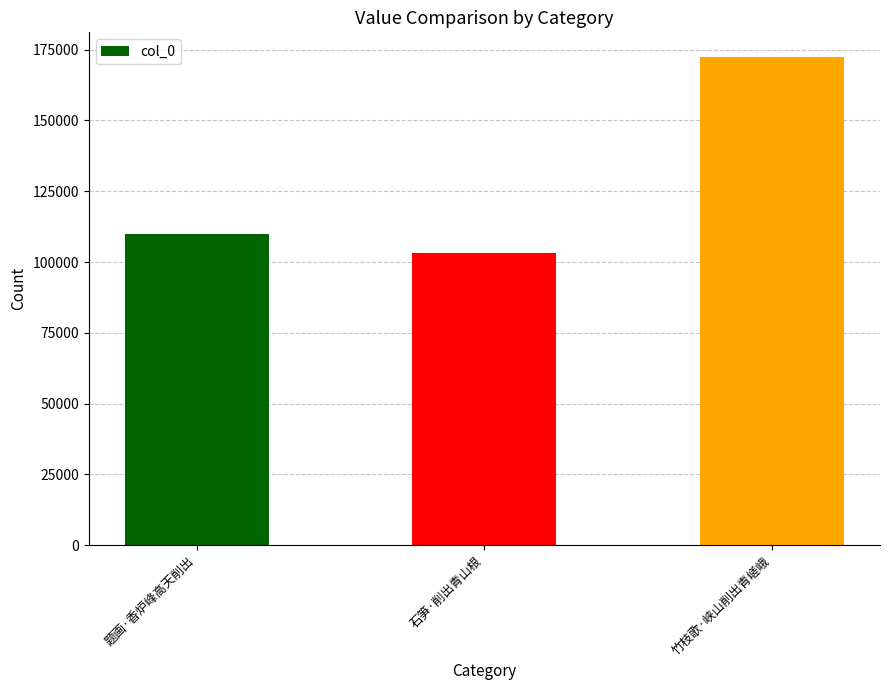

List the labels in order of value, smallest first.

石笋·削出青山根, 题画·香炉峰高天削出, 竹枝歌·峡山削出青嵯峨